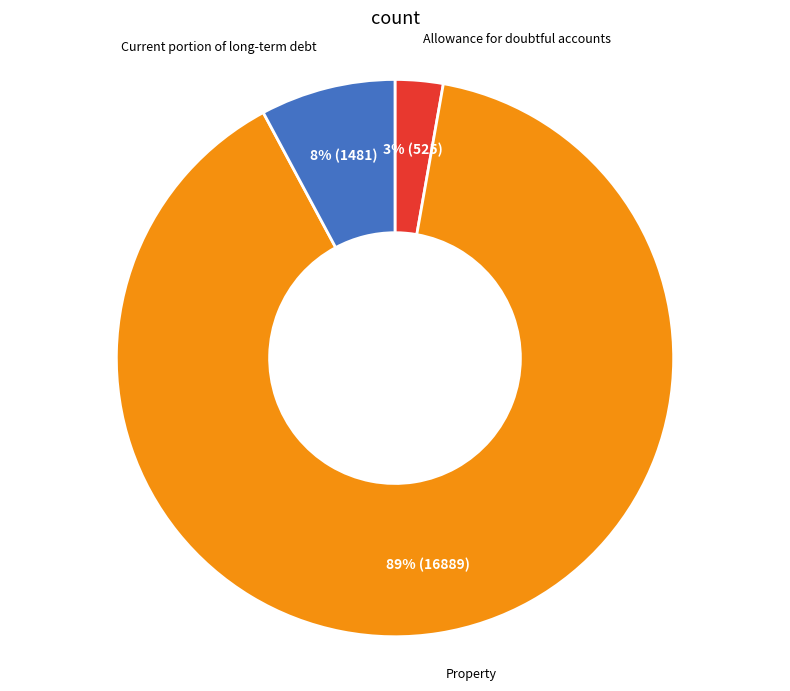

Count the number of slices in the pie.

3